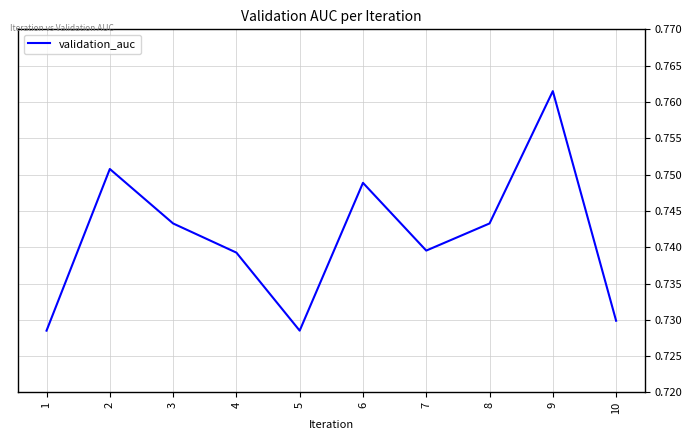

The value at 4 is 0.4. True or false?

False